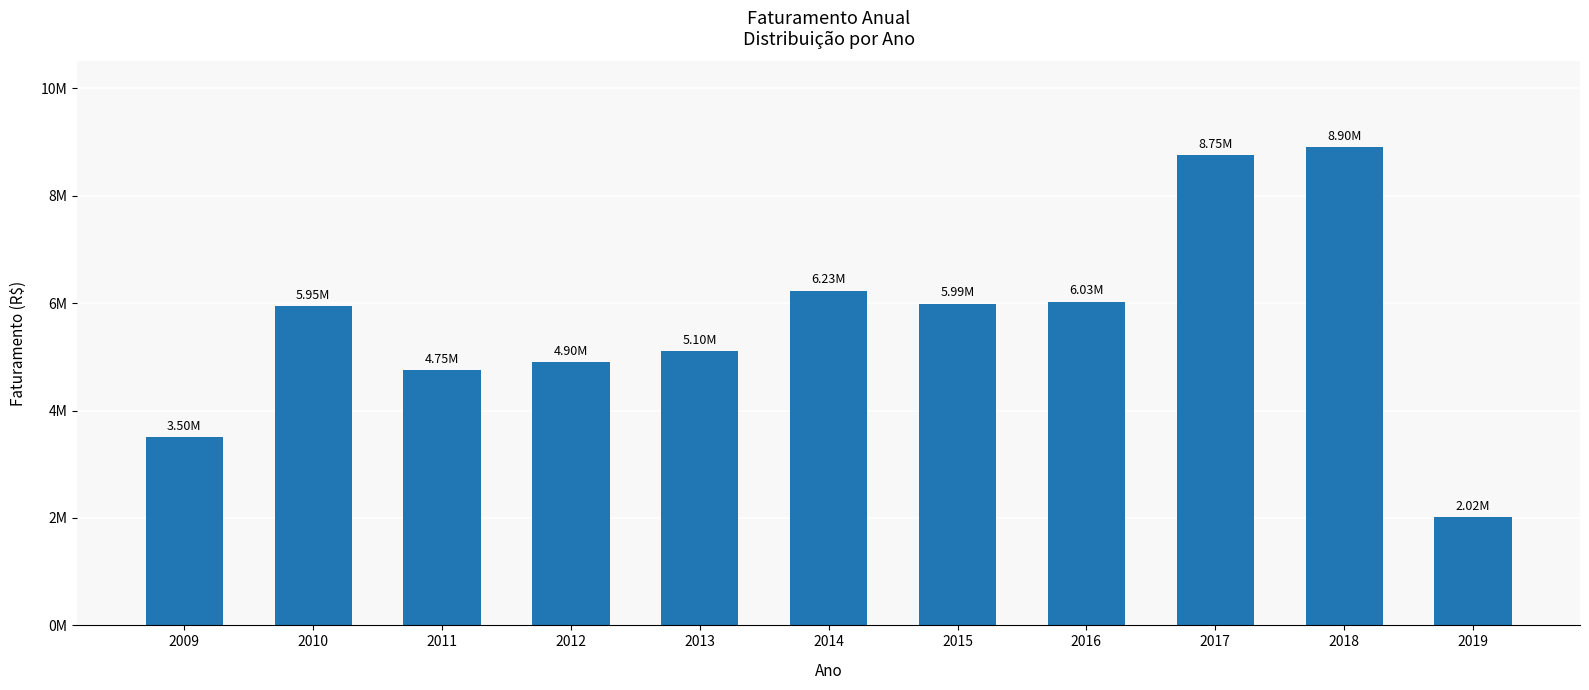

List the labels in order of value, smallest first.

2019, 2009, 2011, 2012, 2013, 2010, 2015, 2016, 2014, 2017, 2018